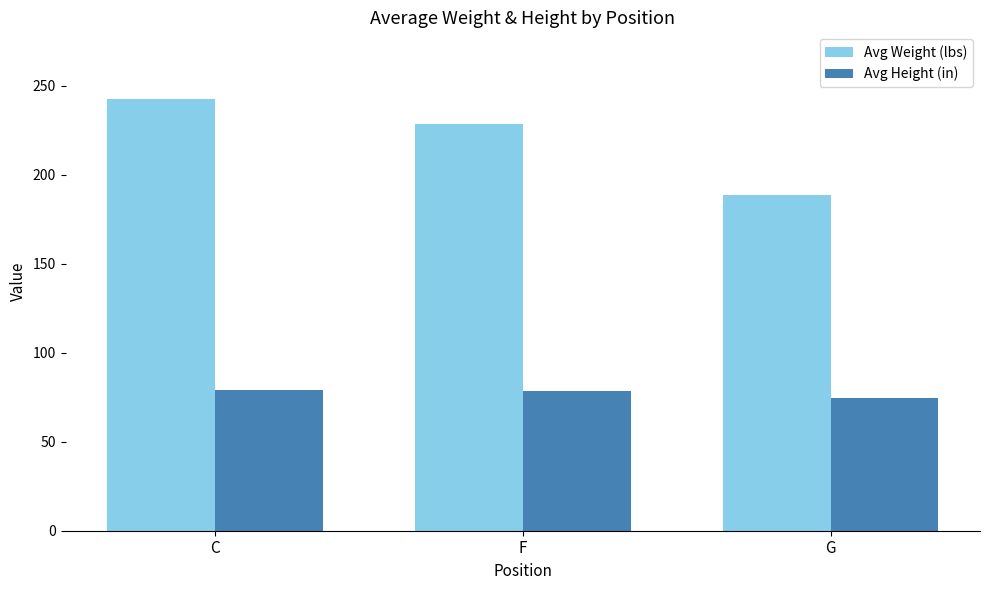

What is the value of the Avg Weight (lbs) bar at the 2nd from the left?

228.3